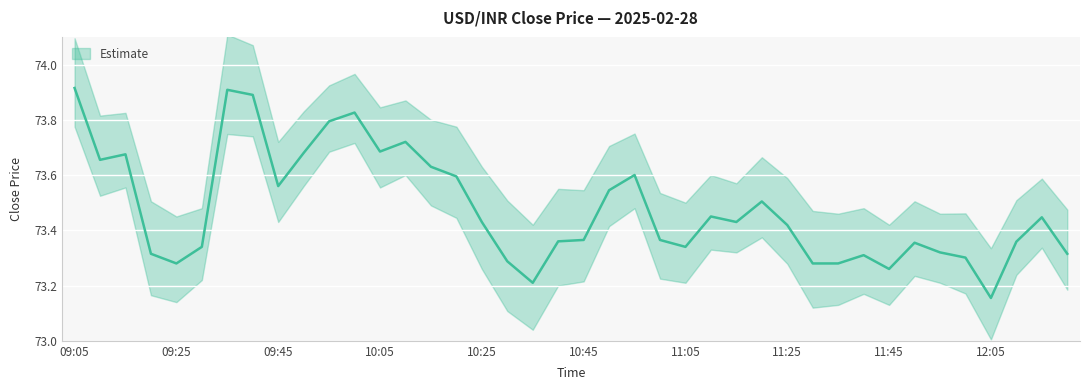

List the labels in order of value, smallest first.

12:05, 10:35, 11:45, 09:25, 11:30, 11:35, 10:30, 12:00, 11:40, 09:20, 12:20, 11:55, 09:30, 11:05, 11:50, 12:10, 10:40, 10:45, 11:00, 11:25, 10:25, 11:15, 12:15, 11:10, 11:20, 10:50, 09:45, 10:20, 10:55, 10:15, 09:10, 09:15, 09:50, 10:05, 10:10, 09:55, 10:00, 09:40, 09:35, 09:05